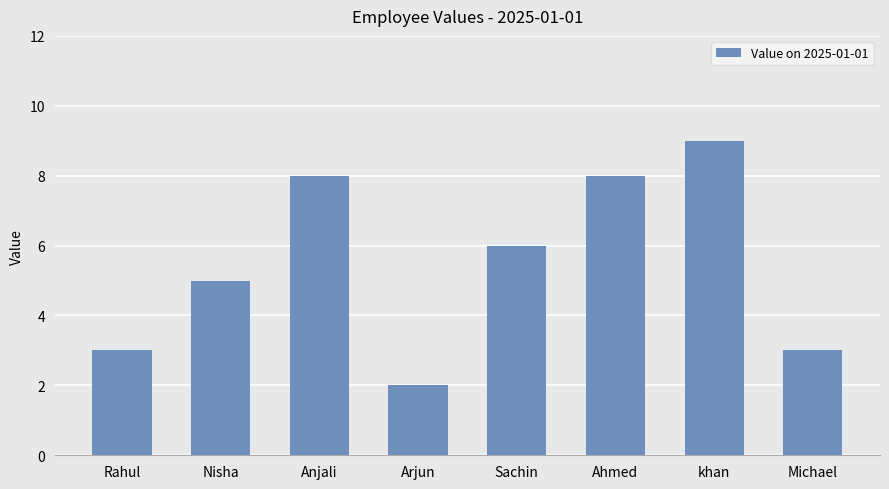

The chart shows a value of 5 at Rahul. True or false?

False